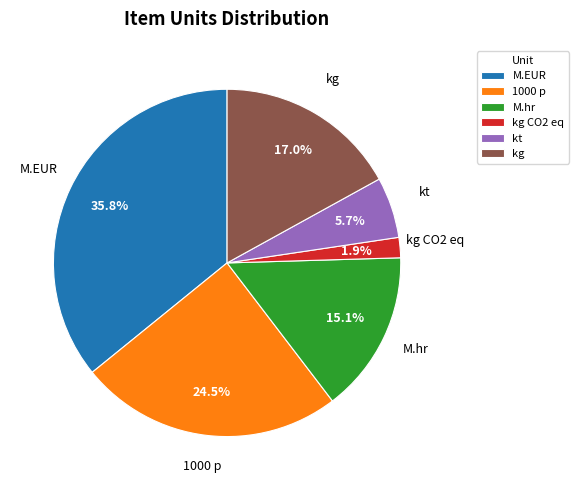

Combined, what portion of the pie is 1000 p and kt?

30.2%